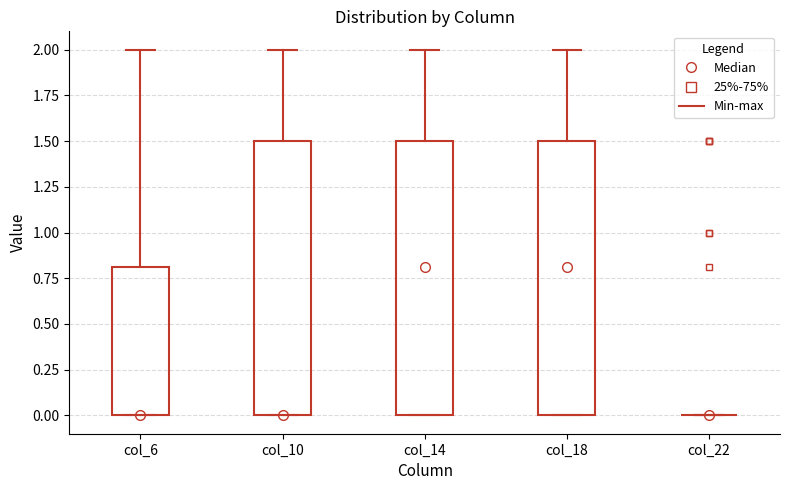

Where is the upper edge of the box for col_6 on the y-axis? The values are not printed on the chart, so give them approximately, as read against the axis.

0.8